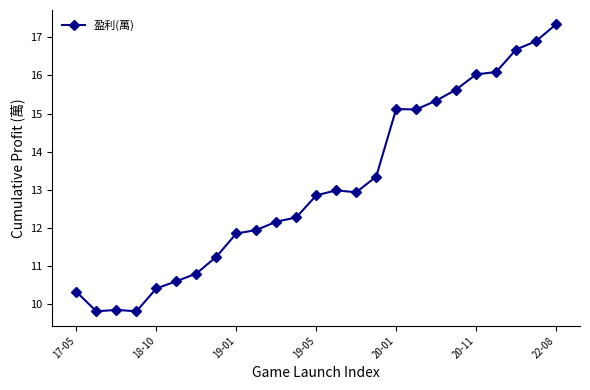

What is the average value?

13.1